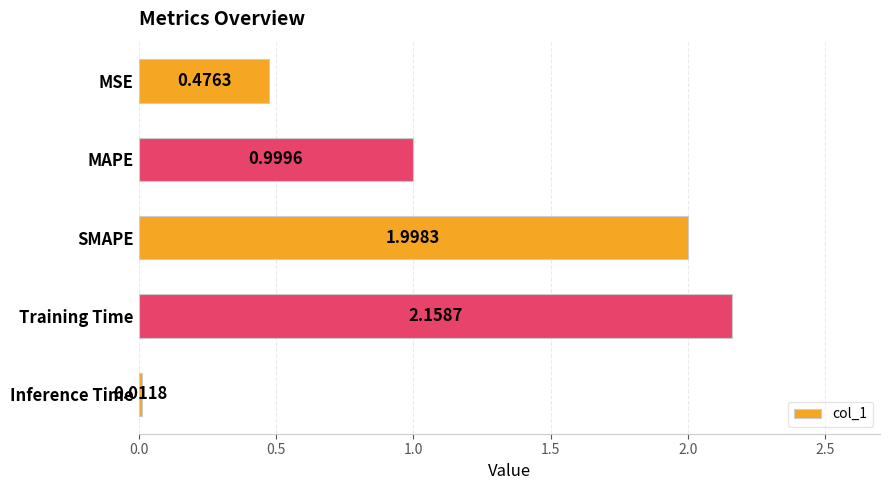

Which label corresponds to the largest value in the chart?

Training Time